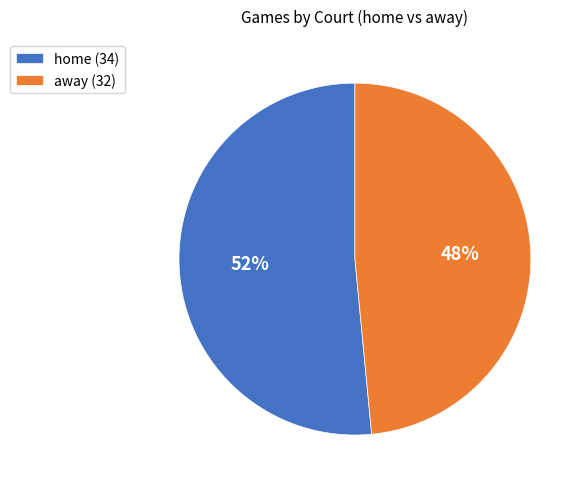

Does home account for over 50% of the chart?

Yes